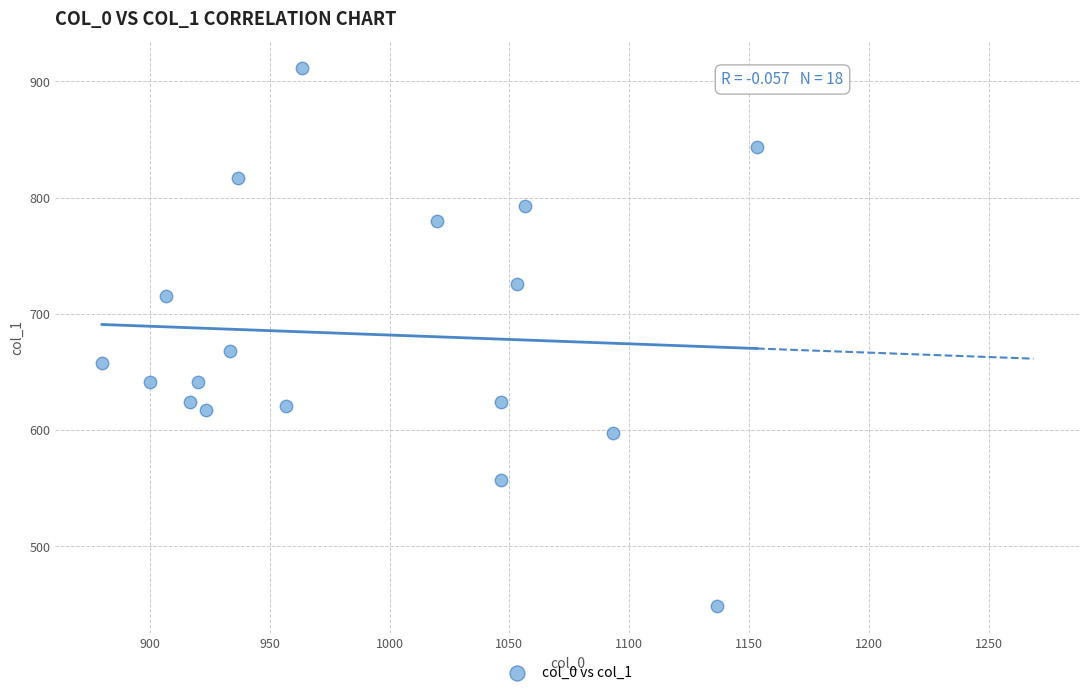

What is the range of Y values (max minus min)?

462.4